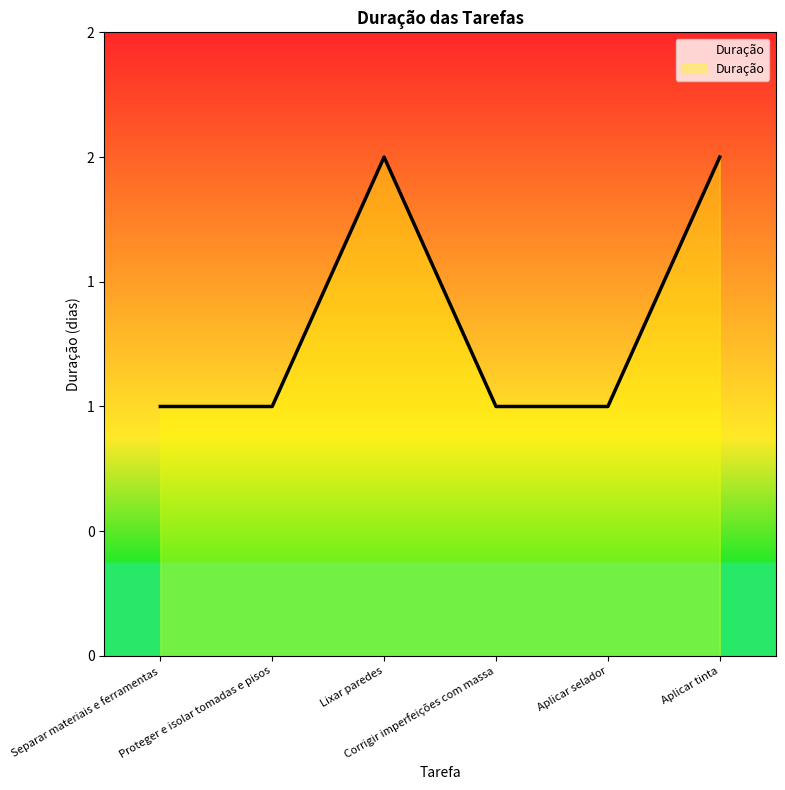

Where is the first local maximum?

Lixar paredes